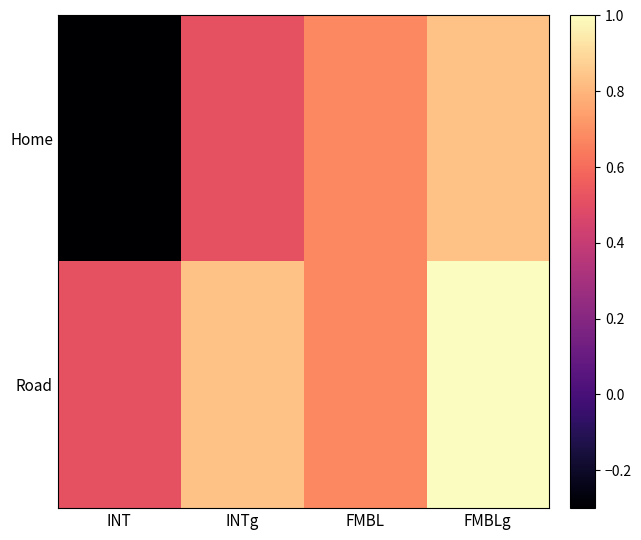

Reading right to left, list all the values displayed in this chart.

Home: FMBLg=0.8	FMBL=0.7	INTg=0.5	INT=-0.3
Road: FMBLg=1.0	FMBL=0.7	INTg=0.8	INT=0.5